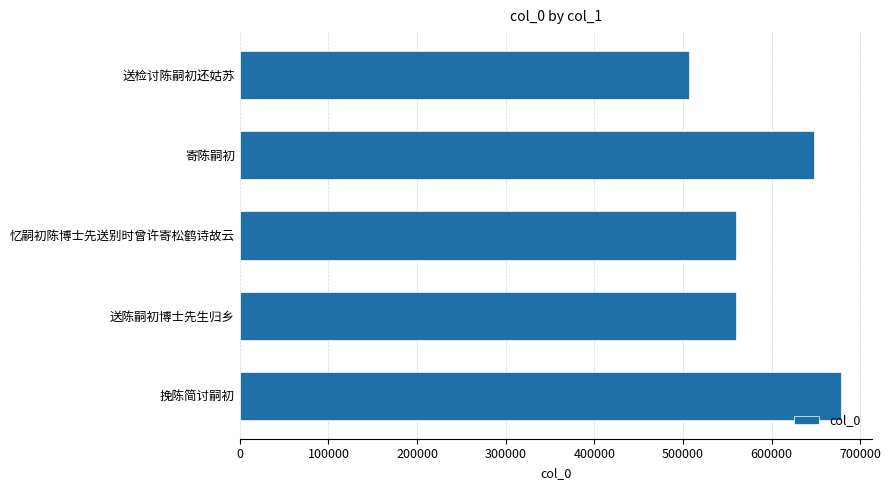

True or false: the data shows 560224 at 忆嗣初陈博士先送别时曾许寄松鹤诗故云.

True